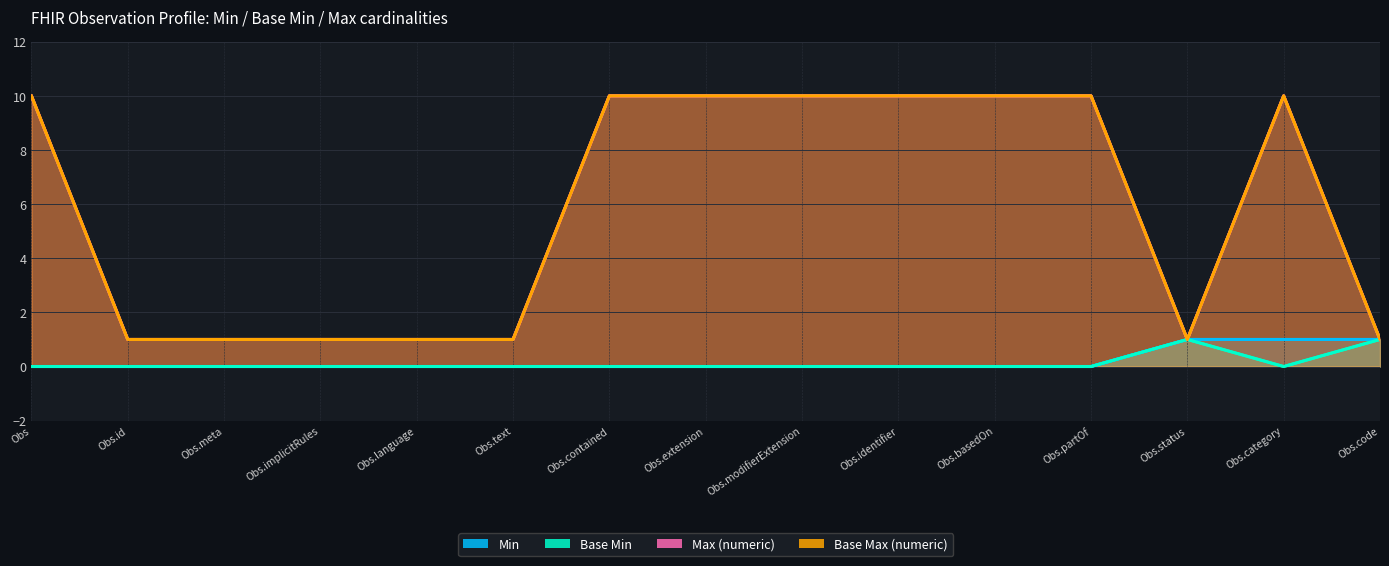

Which category has the lowest value across all series?

Obs